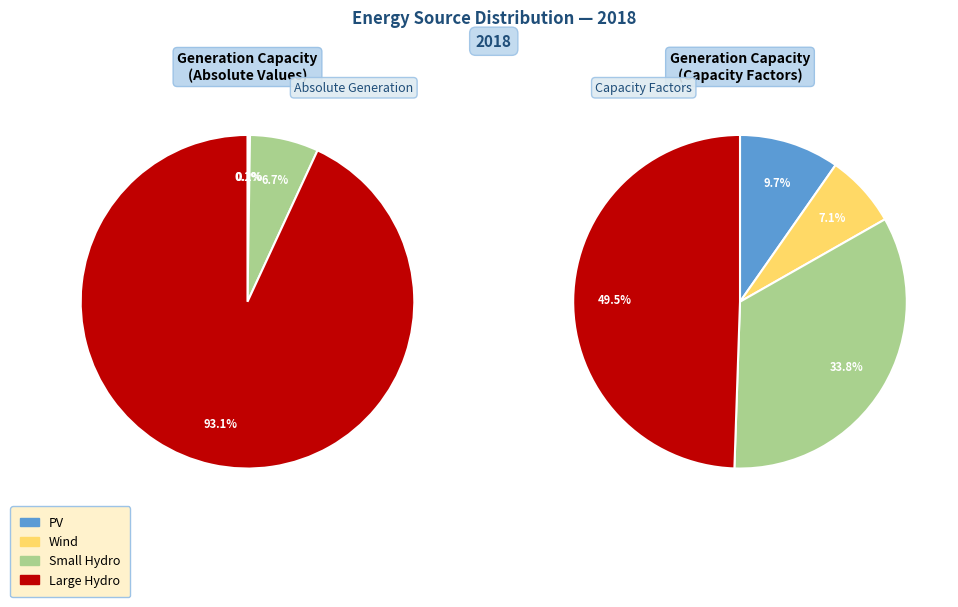

True or false: pv accounts for 15% of the total.

False